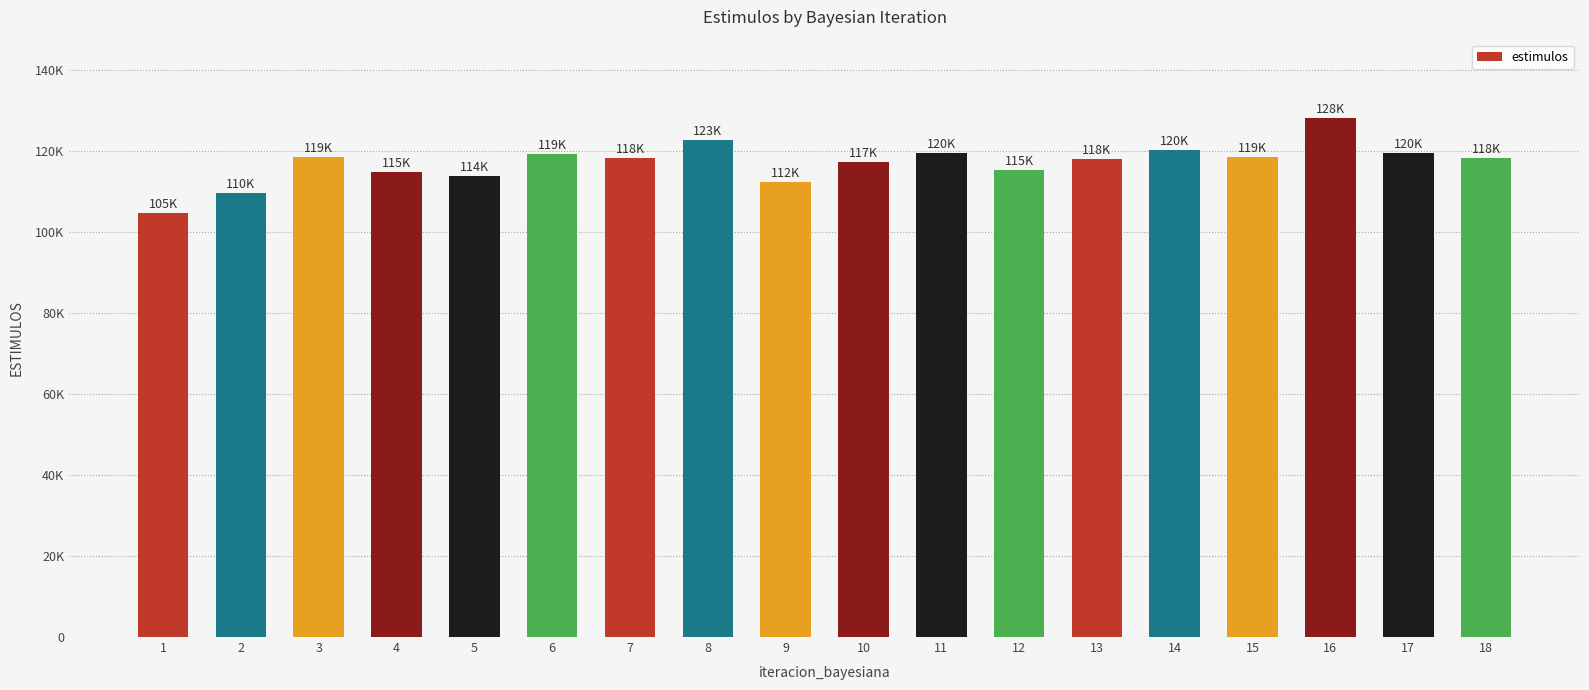

Are the bars horizontal?

No